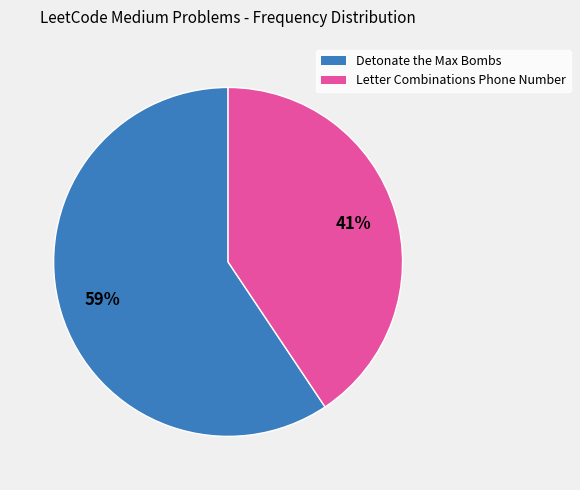

How many segments does this pie chart have?

2